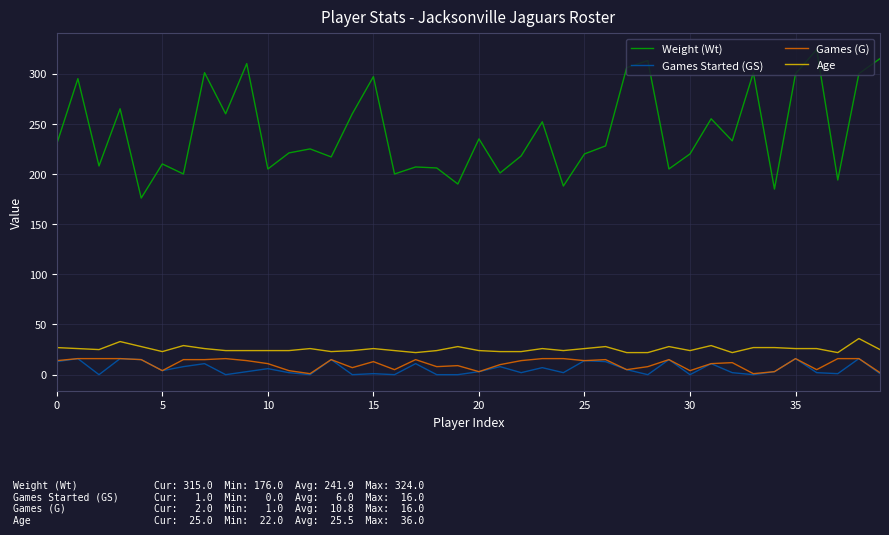

Which series has the widest spread of values?

Weight (Wt)